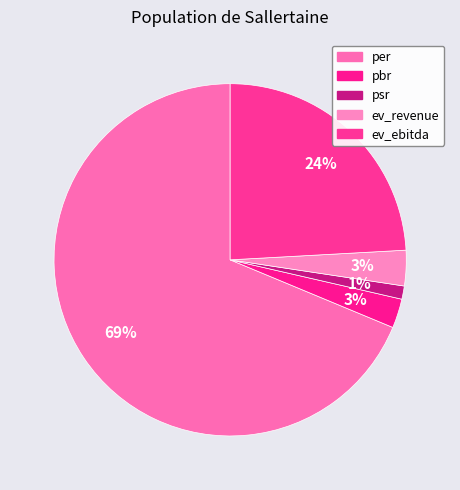

What percentage do psr and pbr together represent?

3.9%